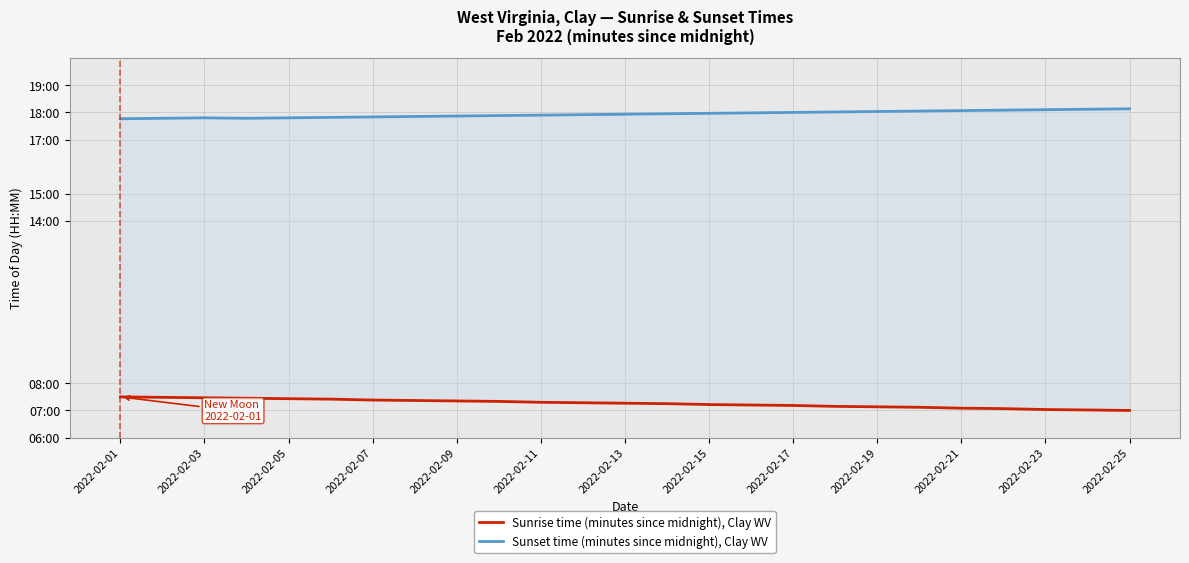

Reading left to right, extract all data points from this chart.

Sunrise time (minutes since midnight), Clay WV: 450	449	448	447	446	445	443	442	441	440	438	437	436	435	433	432	431	429	428	427	425	424	422	421	420
Sunset time (minutes since midnight), Clay WV: 1066	1067	1068	1067	1068	1069	1070	1071	1072	1073	1074	1075	1076	1077	1078	1079	1080	1081	1082	1083	1084	1085	1086	1087	1088